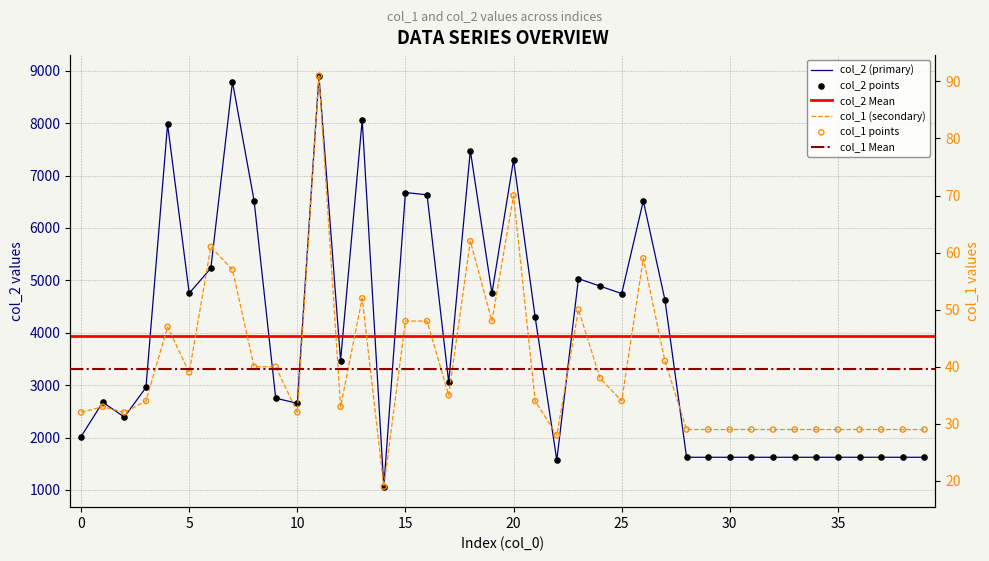

Which series contains the highest Y value?

col_2